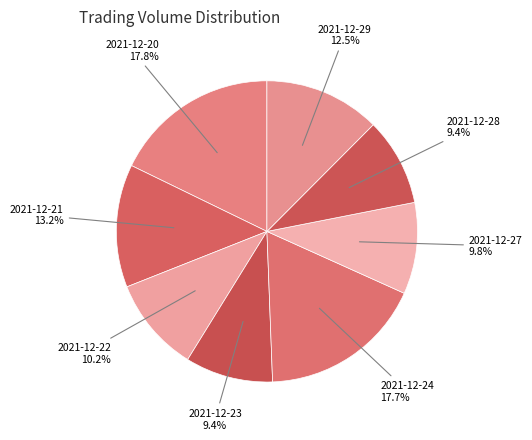

To the nearest percent, what is the difference between the largest and smallest slice percentages?

8%